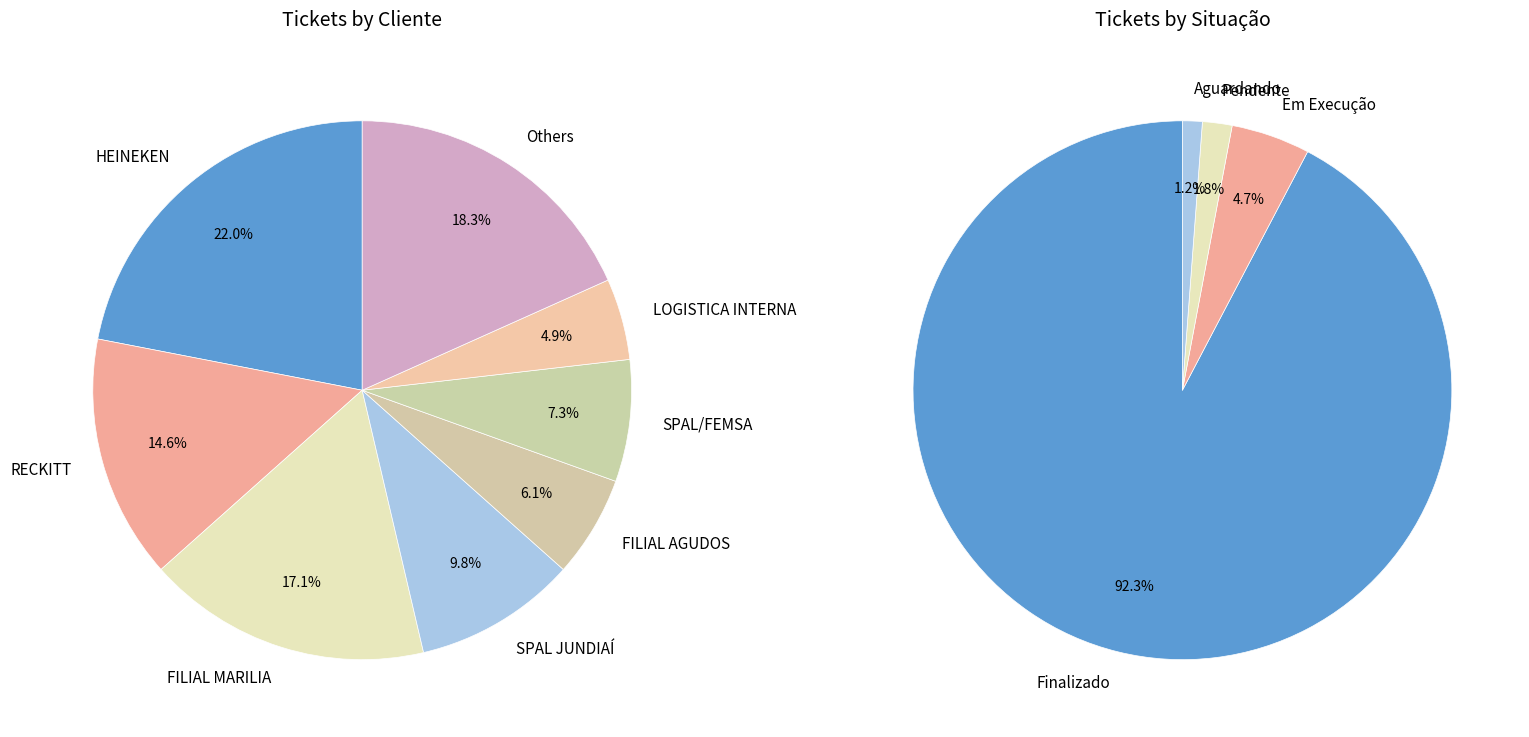

What percentage is NOT represented by SPAL JUNDIAÍ?

90.2%